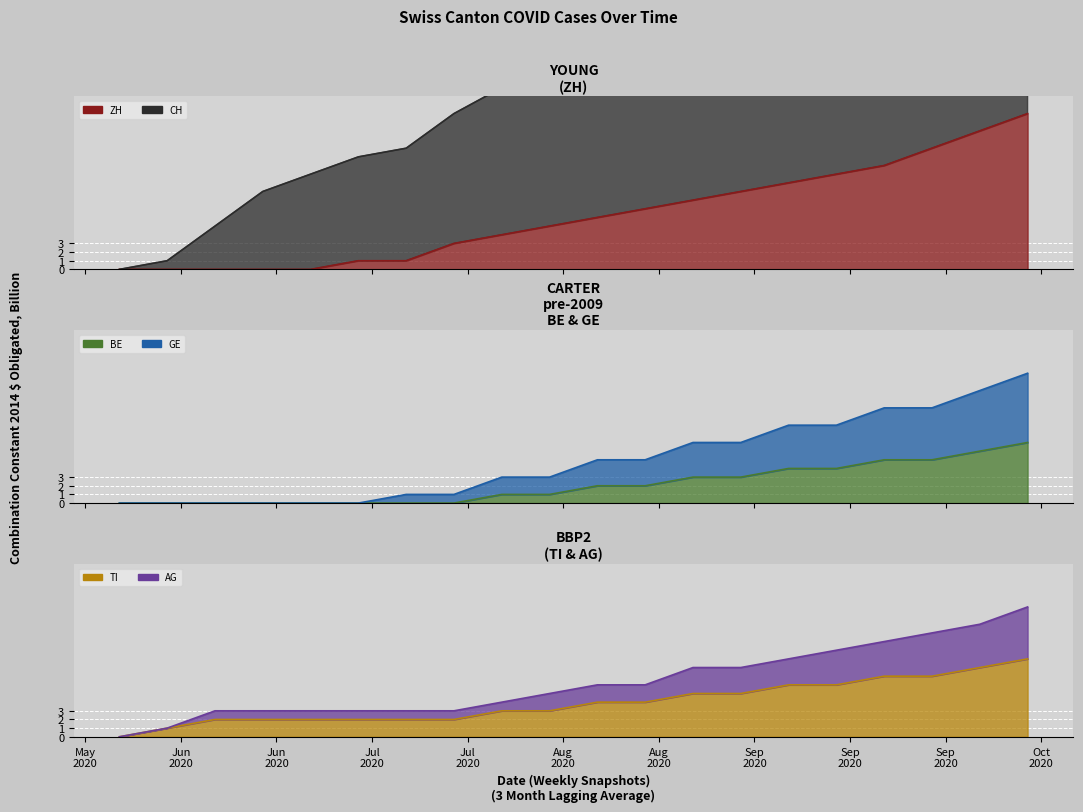

List the labels in order of ZH value, smallest first.

2020-05-31, 2020-06-07, 2020-06-14, 2020-06-21, 2020-06-28, 2020-07-05, 2020-07-12, 2020-07-19, 2020-07-26, 2020-08-02, 2020-08-09, 2020-08-16, 2020-08-23, 2020-08-30, 2020-09-06, 2020-09-13, 2020-09-20, 2020-09-27, 2020-10-04, 2020-10-11